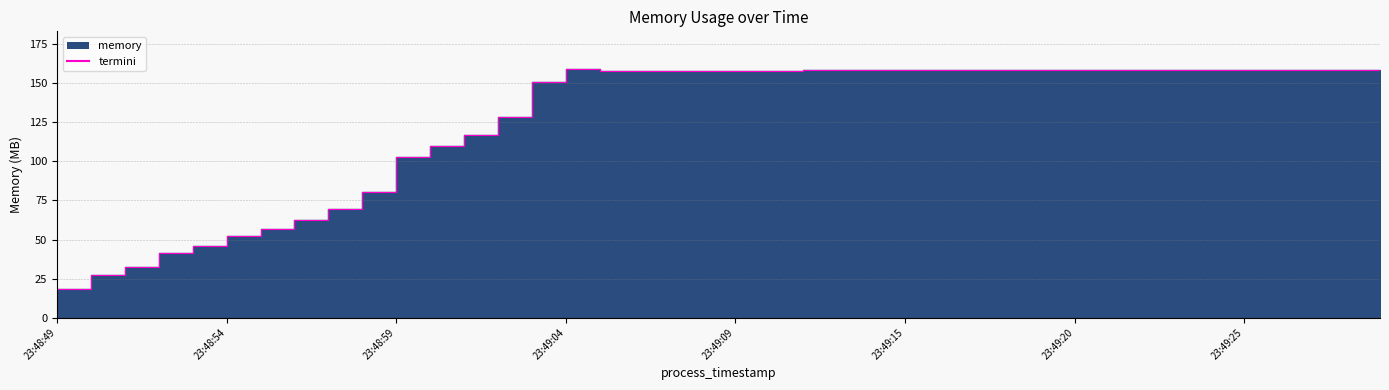

True or false: the data shows 158.2 at 21.

True